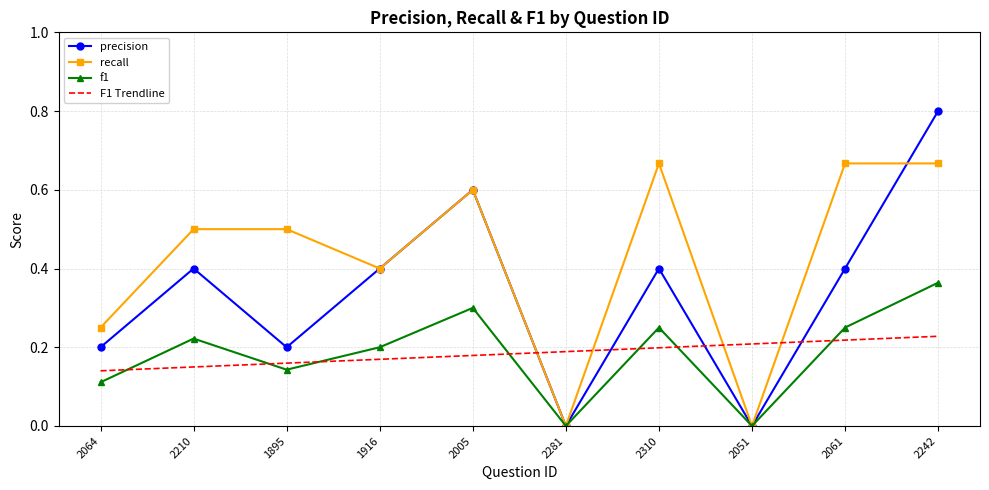

What position from the right is 2051?

3